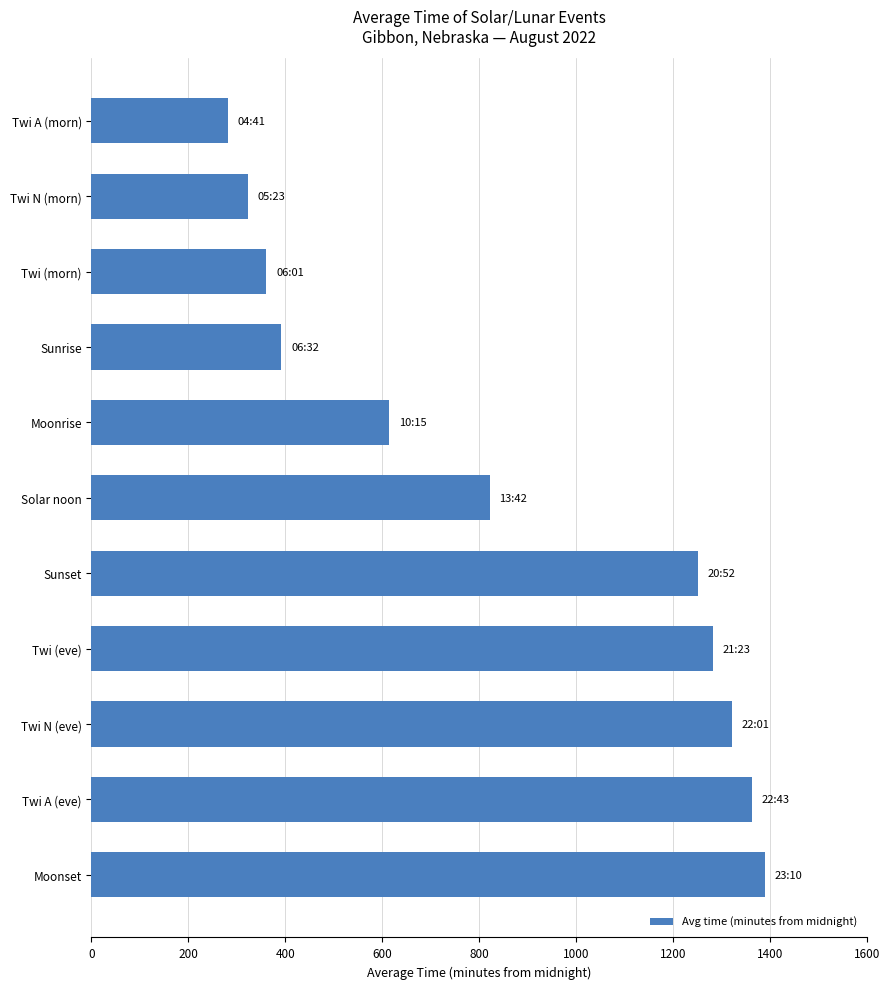

What is the value of the 1st bar from the top?

281